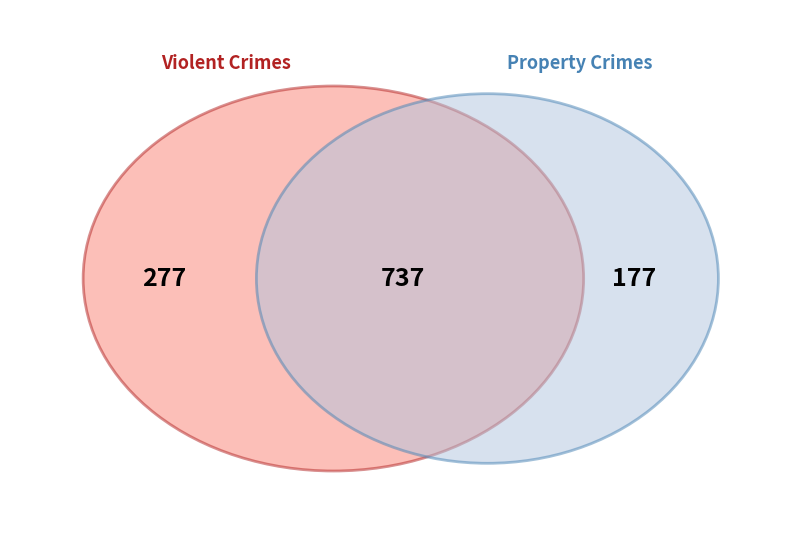

To the nearest percent, what is the difference between the largest and smallest slice percentages?

47%